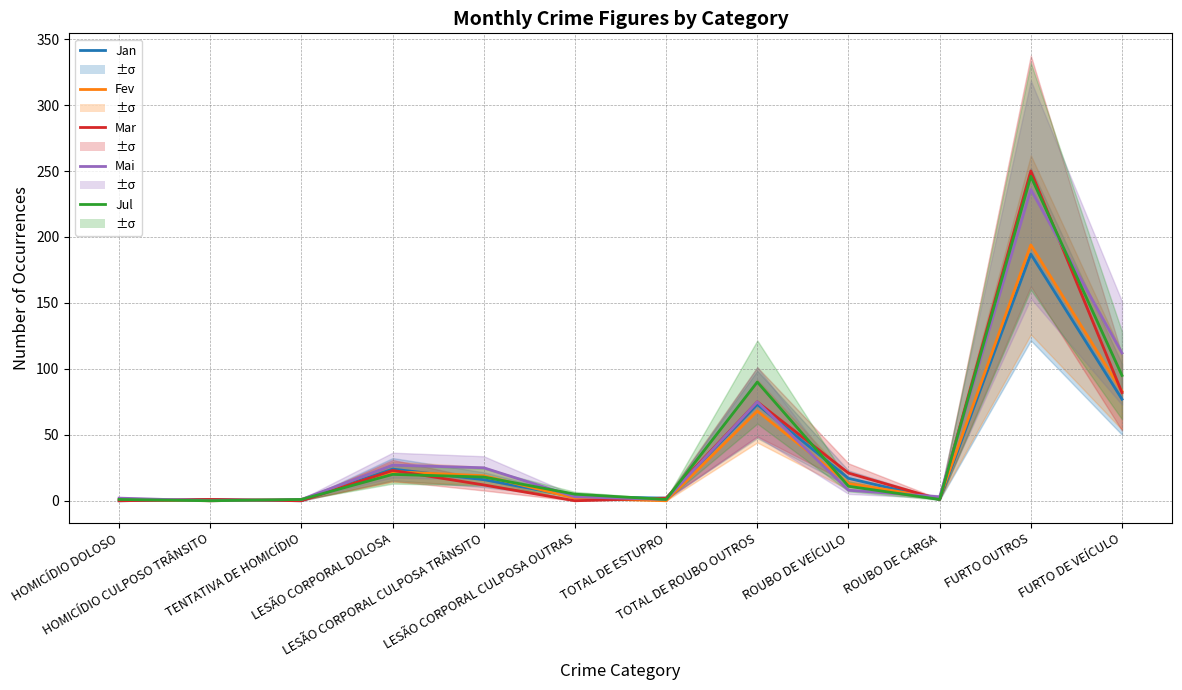

What is the difference between the maximum and minimum values in the Jul series?

246